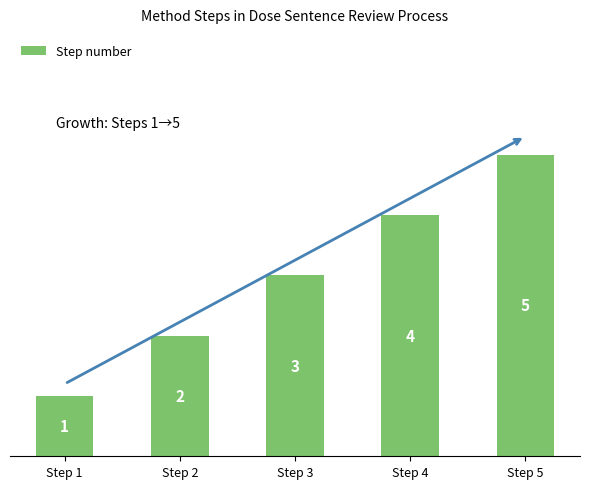

How many data points does each series have?

5